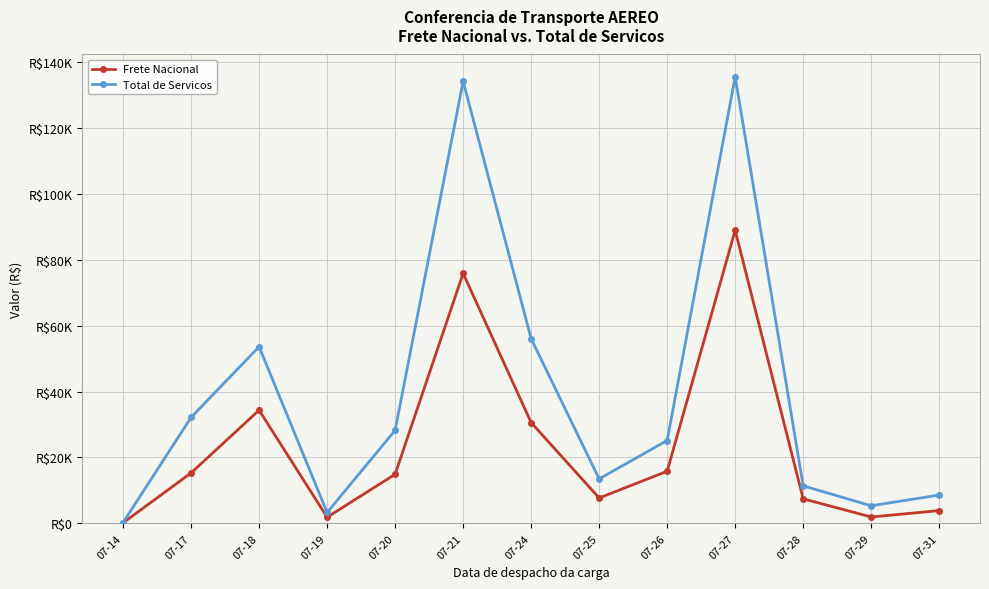

What is the greatest value displayed?

135515.8